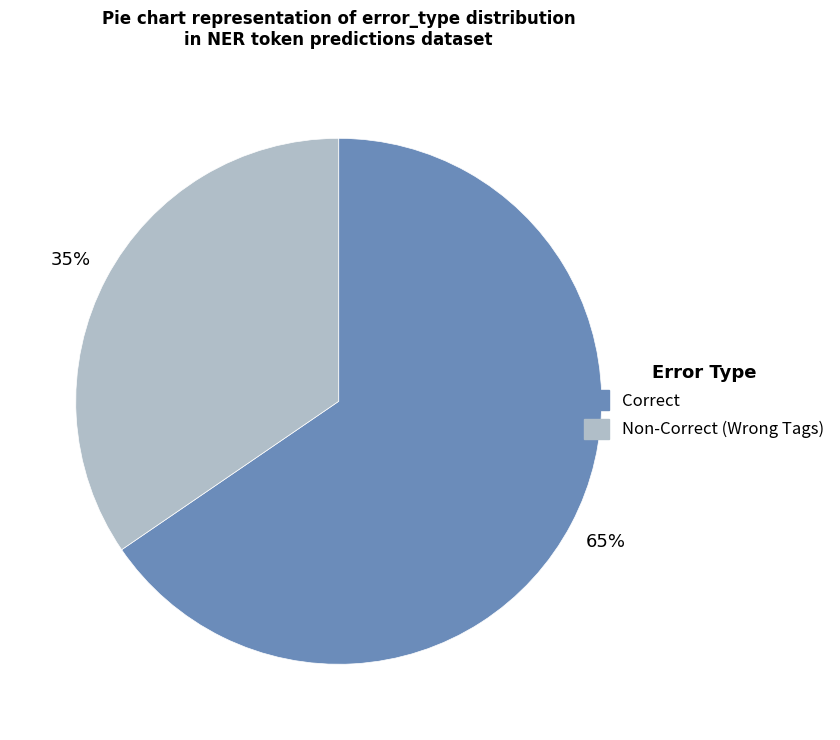

To the nearest percent, what is the average slice percentage?

50%